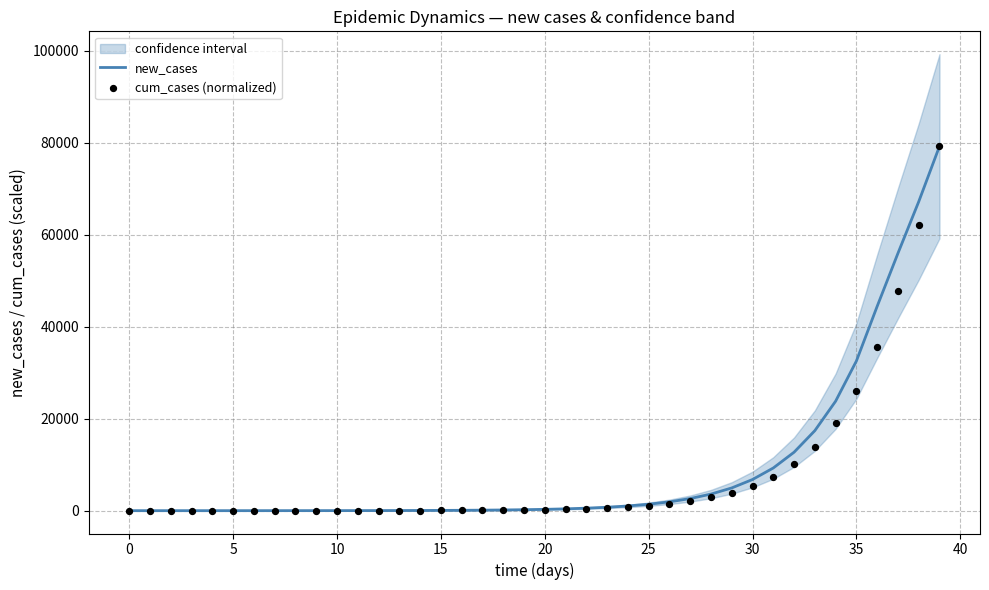

At how many categories does at least one series exceed 39915?

4